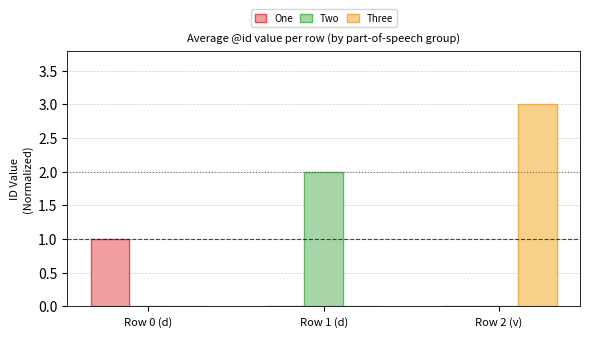

What is the maximum value shown in the chart?

3